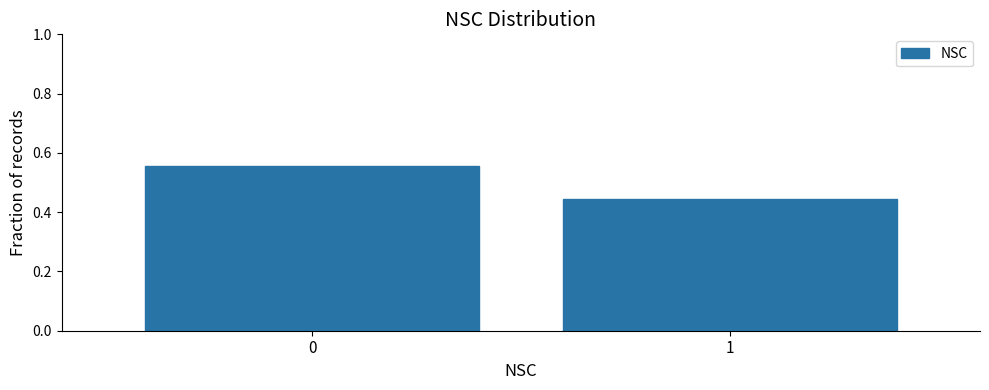

What is the sum of all values?

1.0